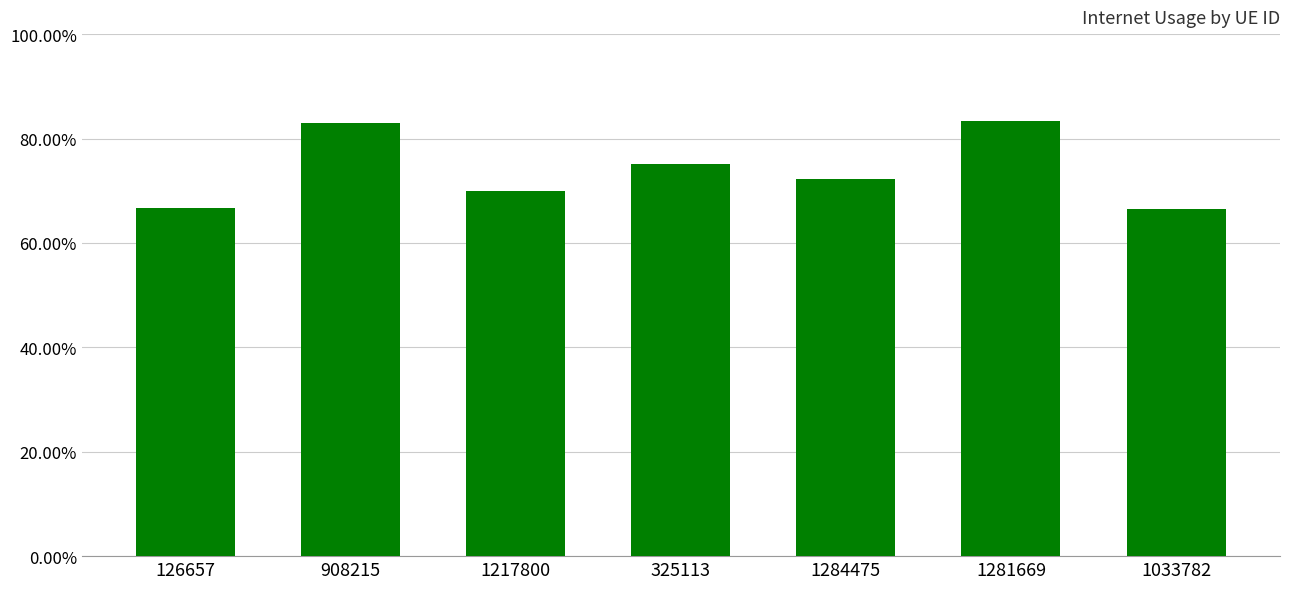

What is the minimum value shown in the chart?

0.7